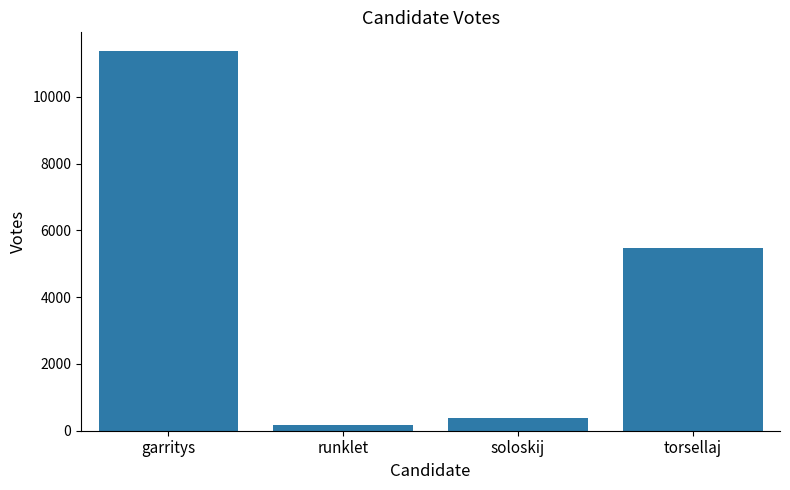

Reading left to right, list all the values displayed in this chart.

11361	174	369	5481